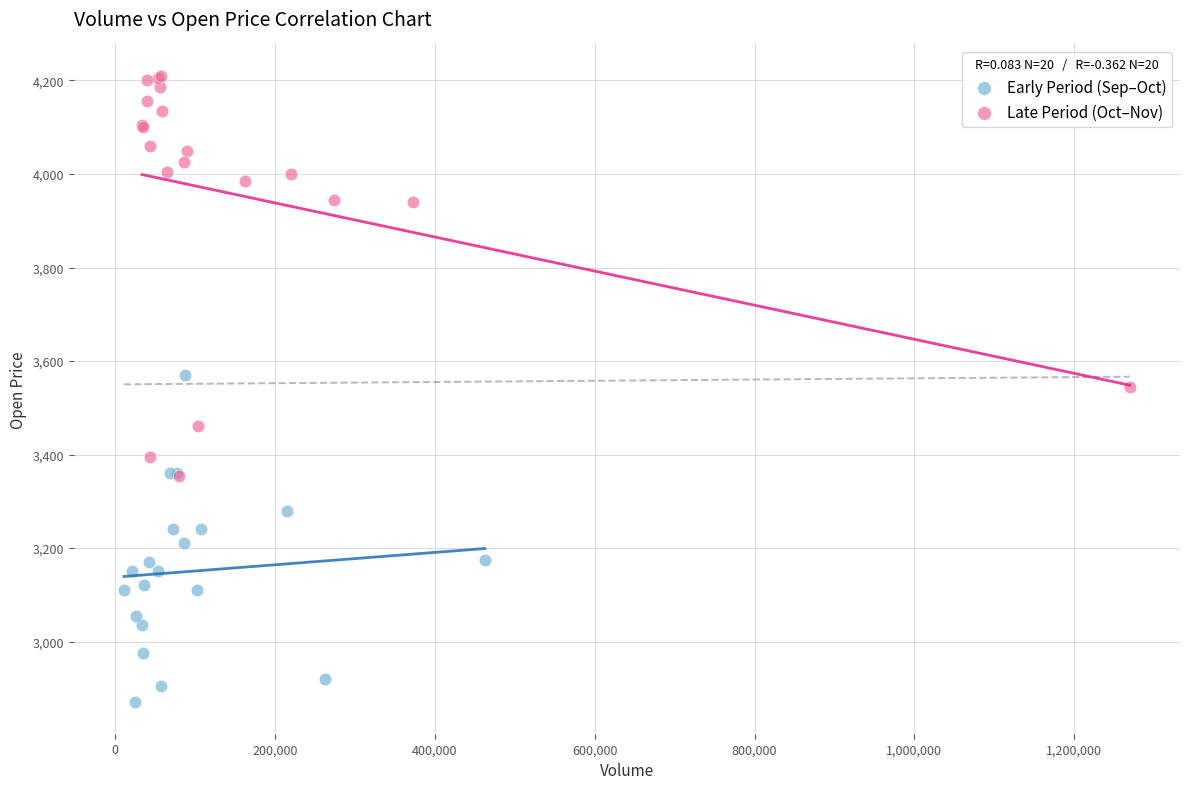

Which series reaches the maximum Y coordinate?

Late Period (Oct–Nov)